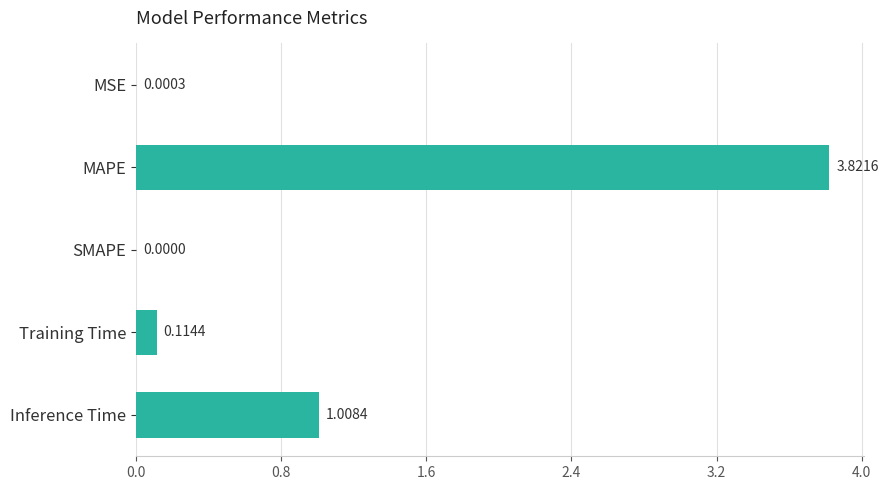

Count the number of values greater than 0.

4